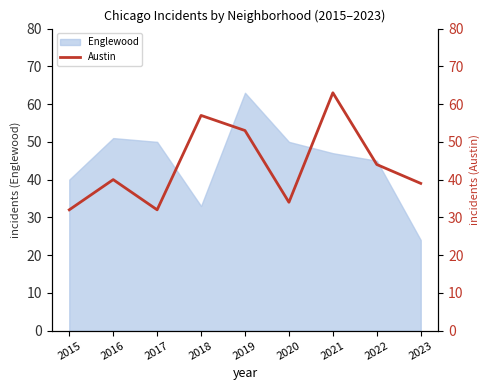

At which label does Englewood reach its minimum?

2023